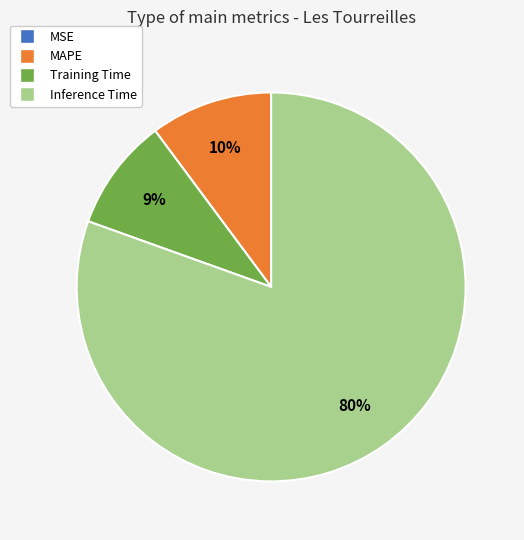

To the nearest percent, what is the average slice percentage?

25%